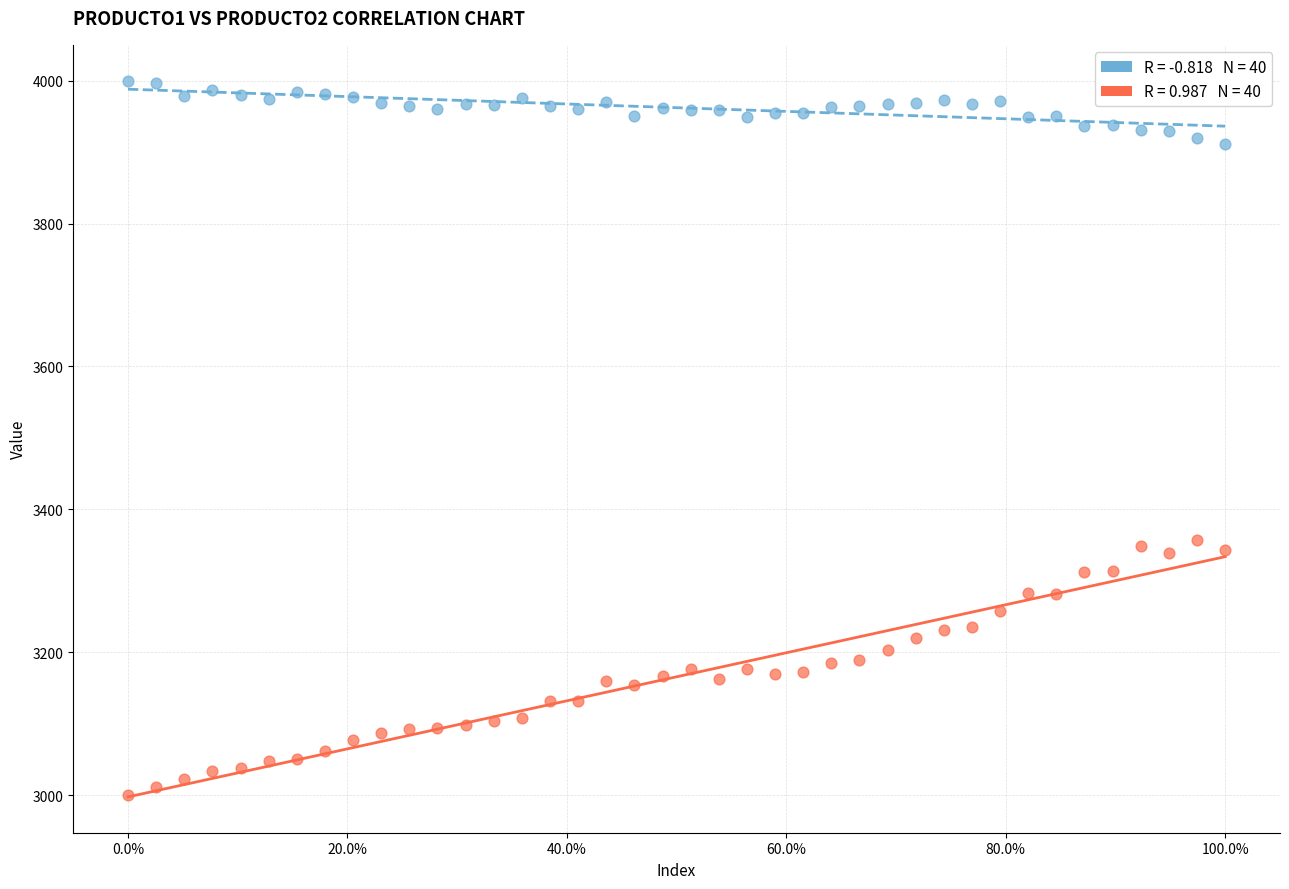

Across all data points, what is the range of X values (max minus min)?

1.0